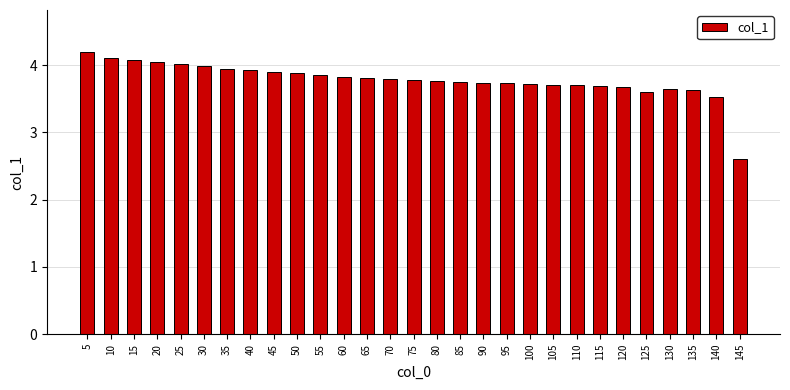

At which label is the value closest to 3?

145